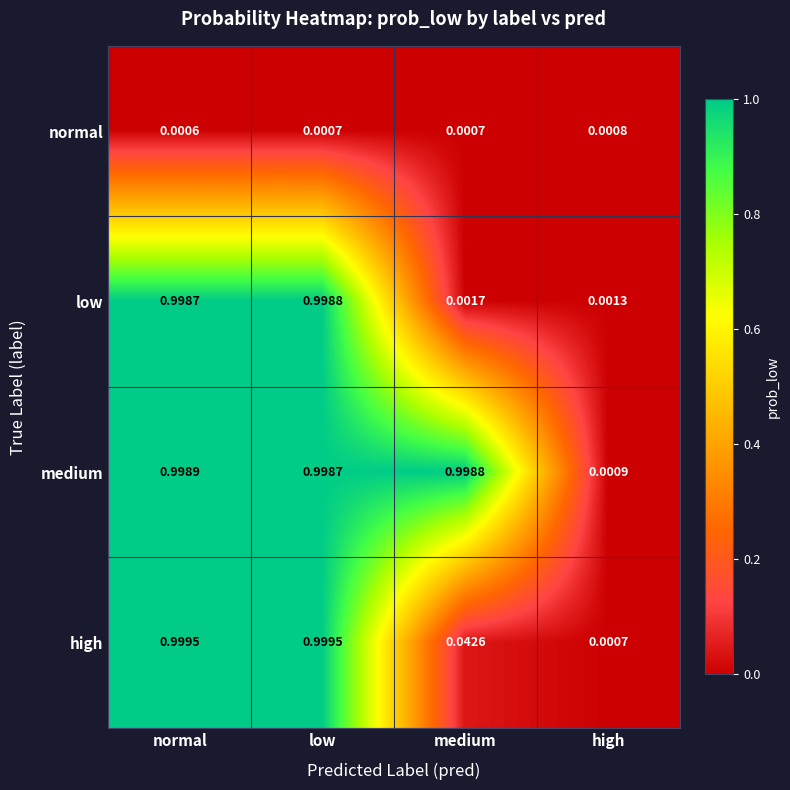

Which category has the highest value in the medium series?

normal